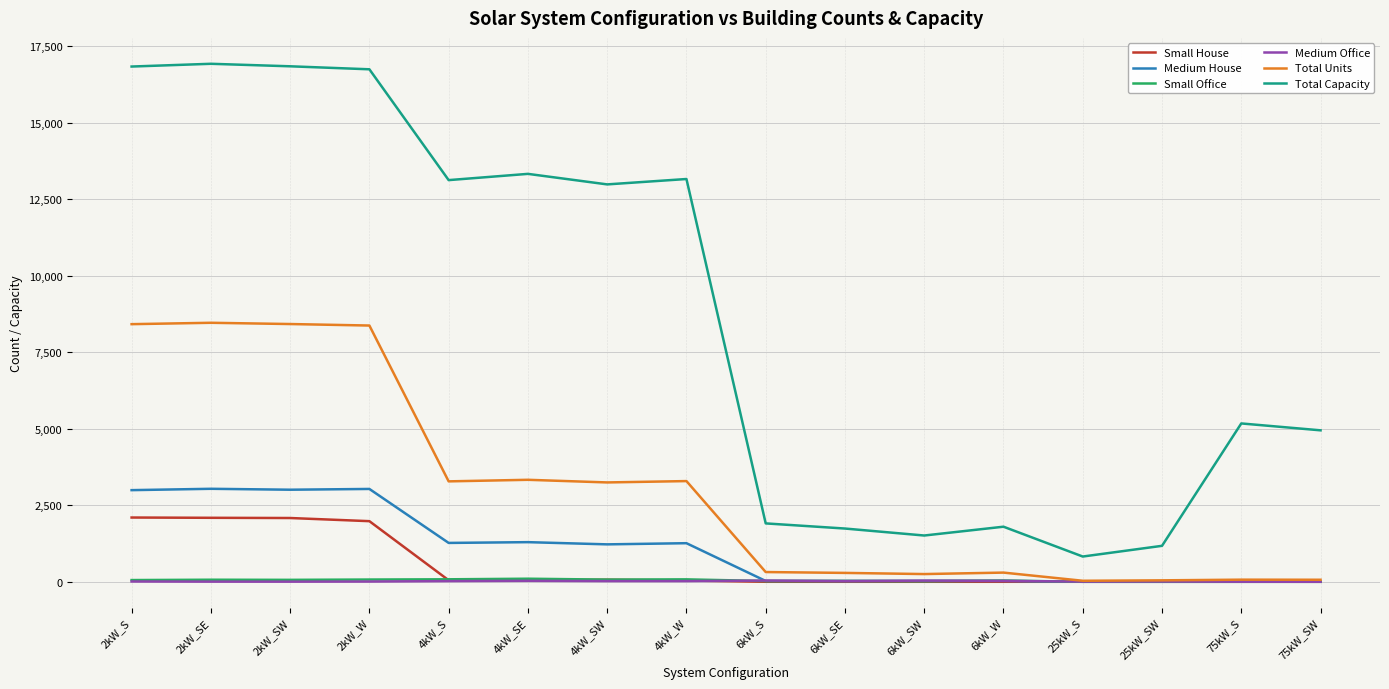

True or false: Medium Office and Total Capacity cross at least once.

False